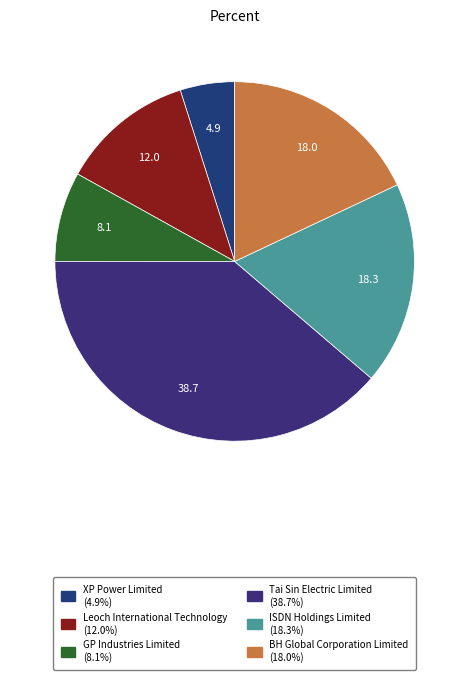

To the nearest percent, what is the combined percentage of ISDN Holdings Limited and GP Industries Limited?

26%